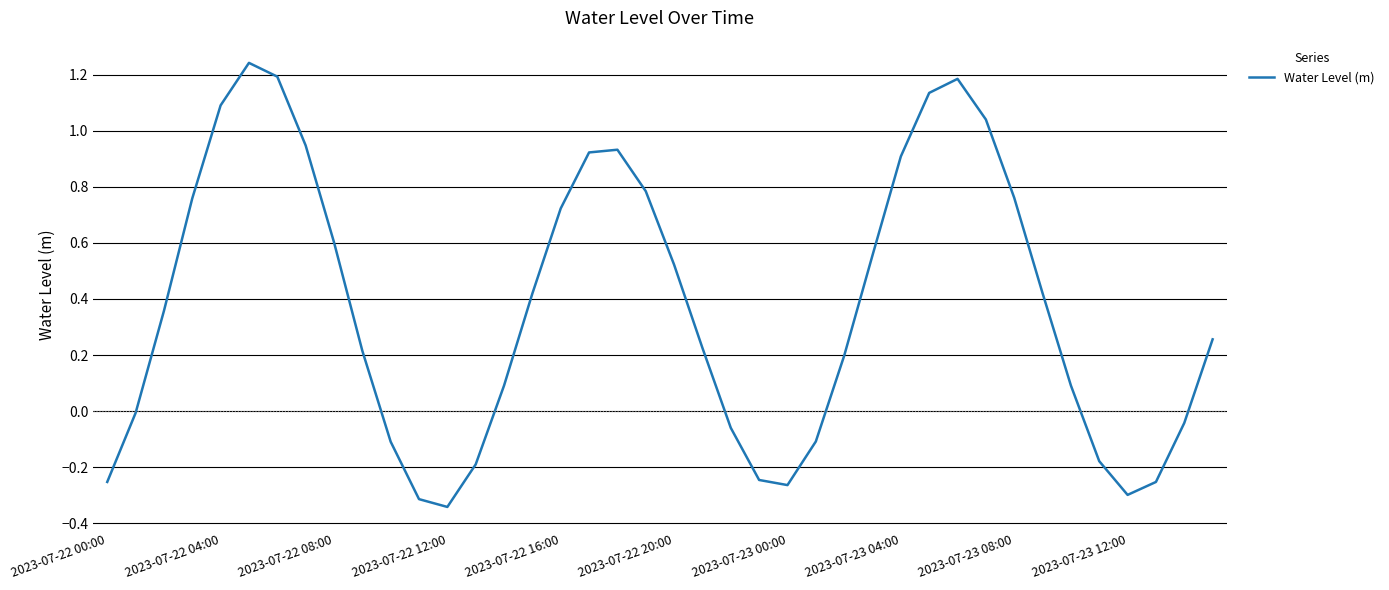

What is the difference between the maximum and minimum values?

1.6